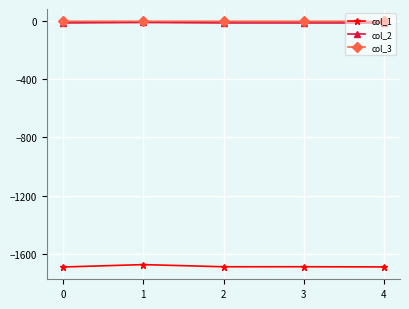

What is the greatest value displayed?

-0.1